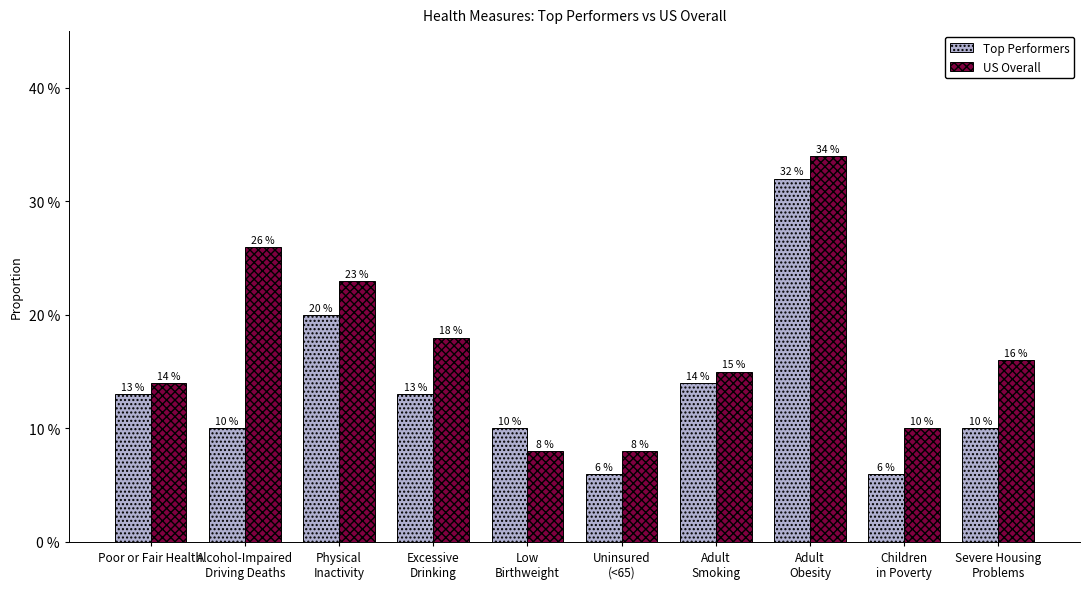

What are all the series names shown in the legend?

Top Performers, US Overall